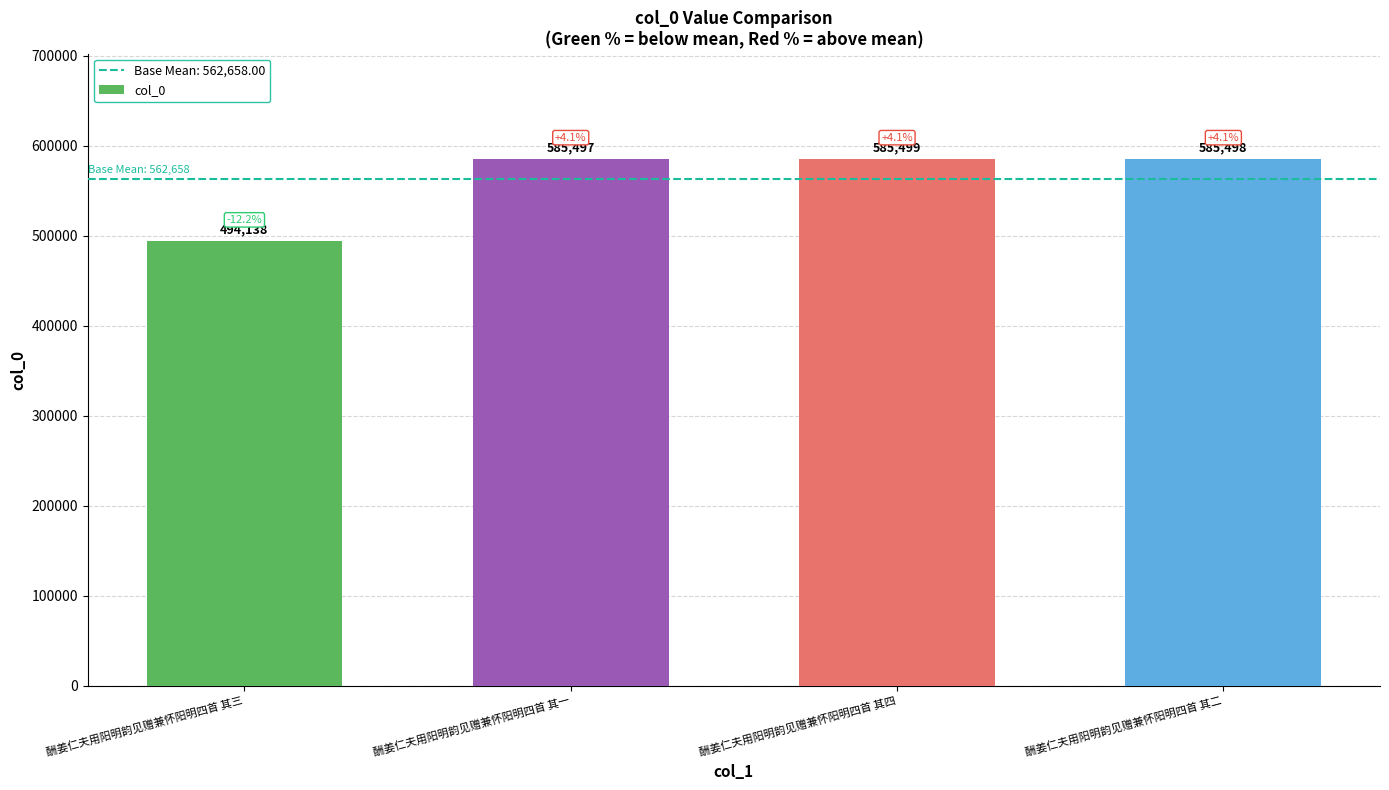

What is the difference between the second highest and minimum values?

91360